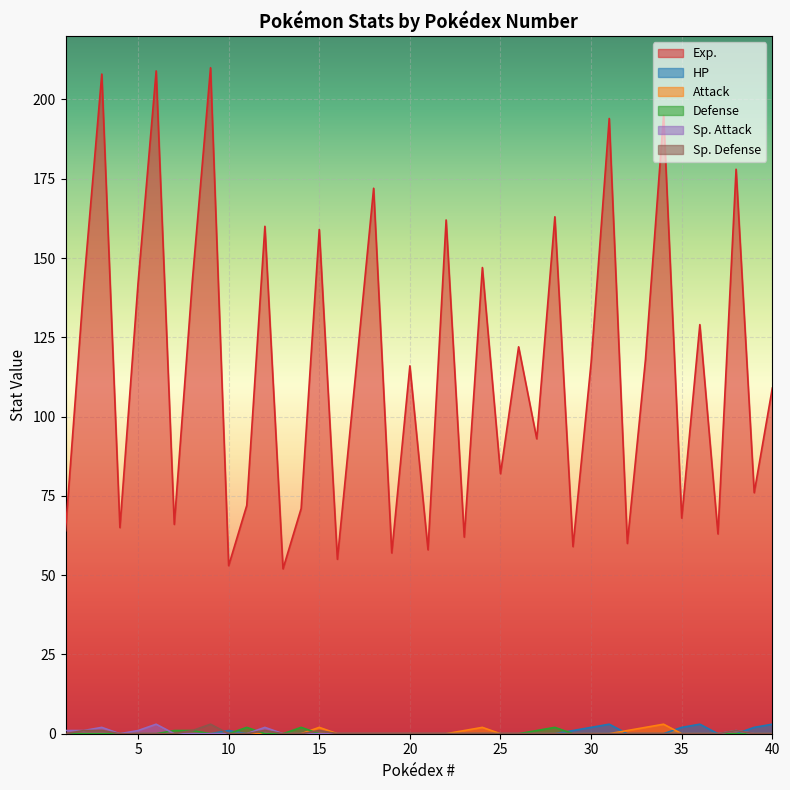

Does the chart display data point markers on the line(s)?

No